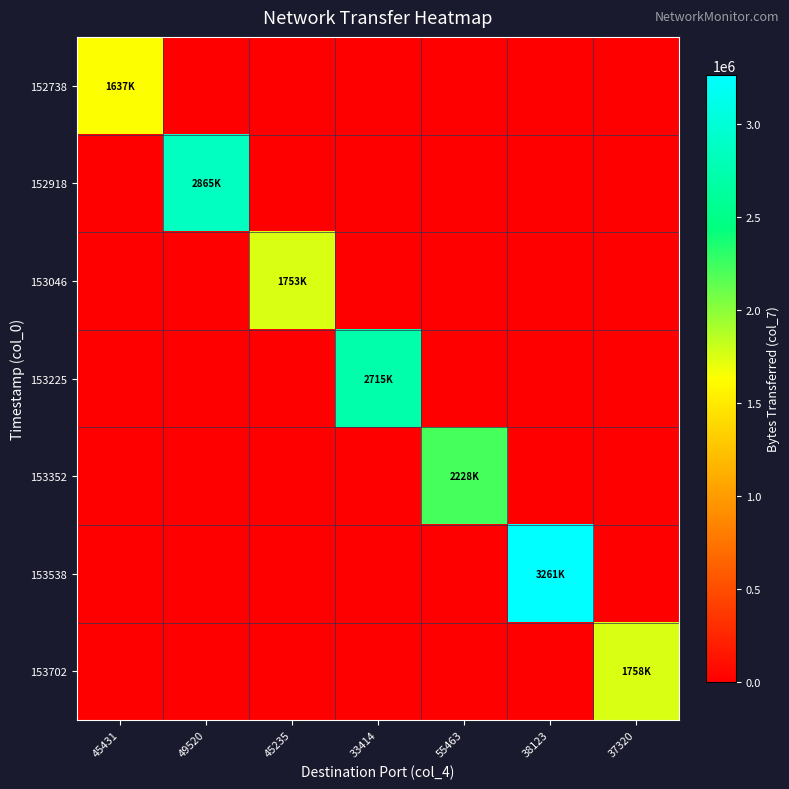

Reading right to left, transcribe all the data shown in this chart.

152738: 37320=0	38123=0	55463=0	33414=0	45235=0	49520=0	45431=1637580
152918: 37320=0	38123=0	55463=0	33414=0	45235=0	49520=2865030	45431=0
153046: 37320=0	38123=0	55463=0	33414=0	45235=1753710	49520=0	45431=0
153225: 37320=0	38123=0	55463=0	33414=2715090	45235=0	49520=0	45431=0
153352: 37320=0	38123=0	55463=2228520	33414=0	45235=0	49520=0	45431=0
153538: 37320=0	38123=3261930	55463=0	33414=0	45235=0	49520=0	45431=0
153702: 37320=1758120	38123=0	55463=0	33414=0	45235=0	49520=0	45431=0